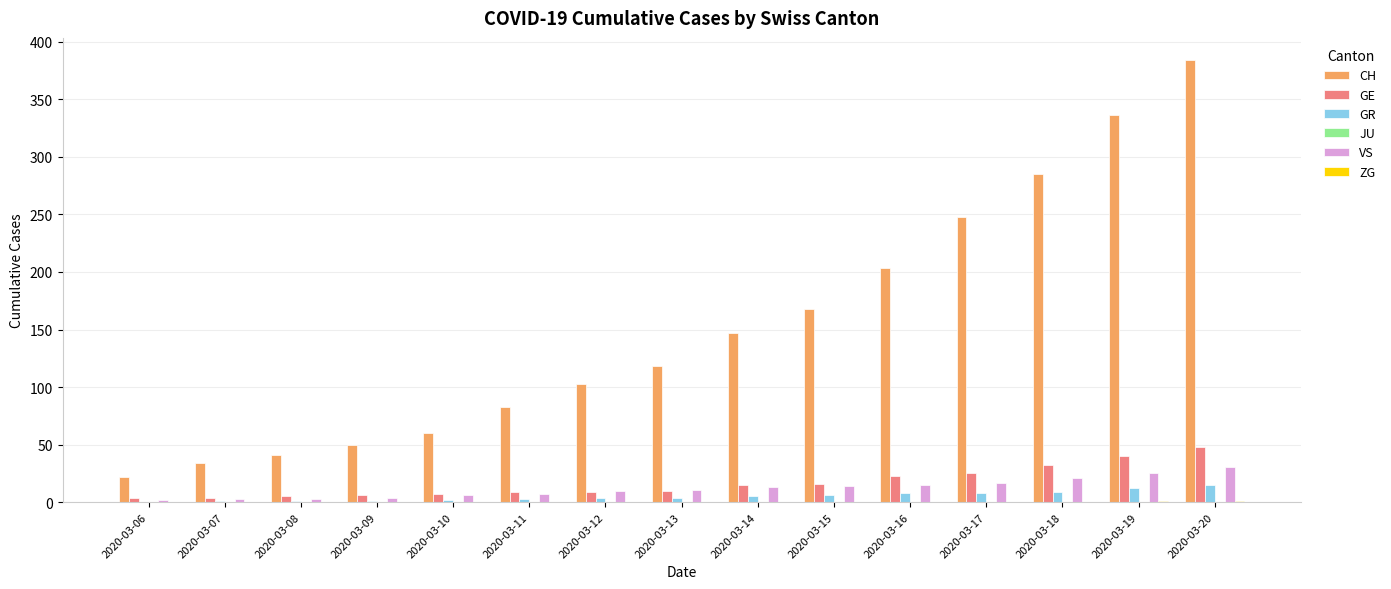

What is the greatest value displayed?

384